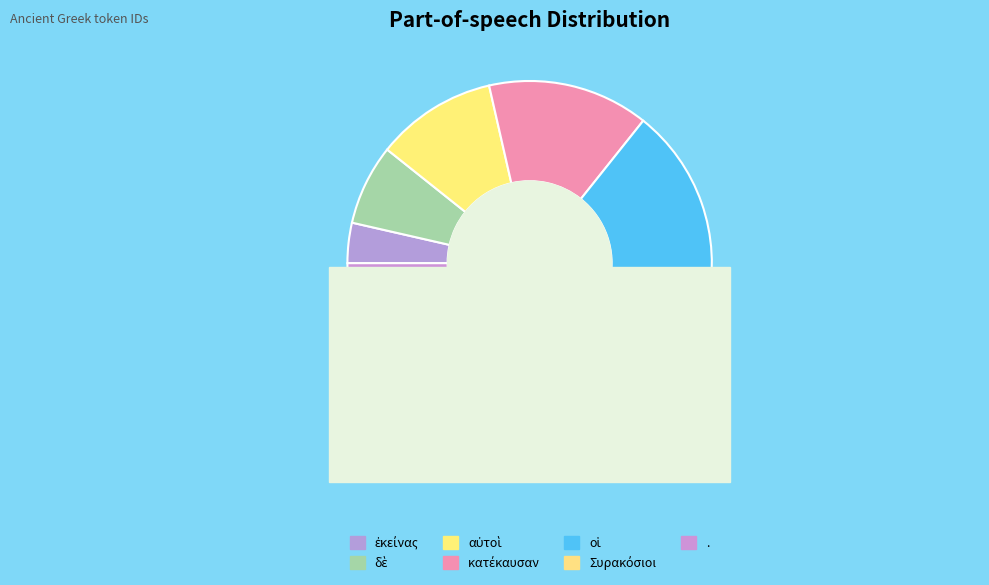

What is the change in value from κατέκαυσαν to Συρακόσιοι?

+2